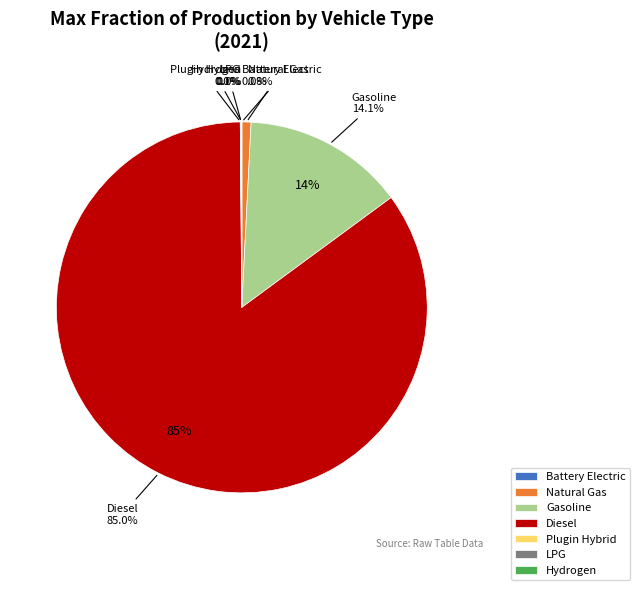

Which category accounts for the majority?

diesel vehicle